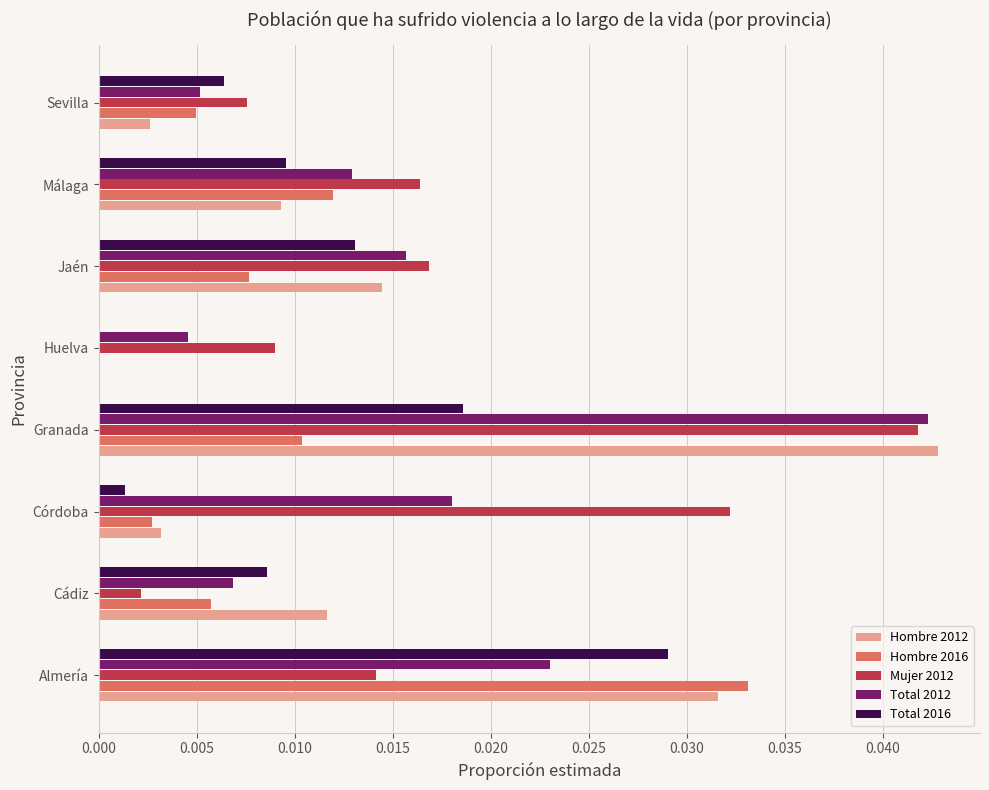

At which label is Hombre 2016 closest to 0?

Huelva